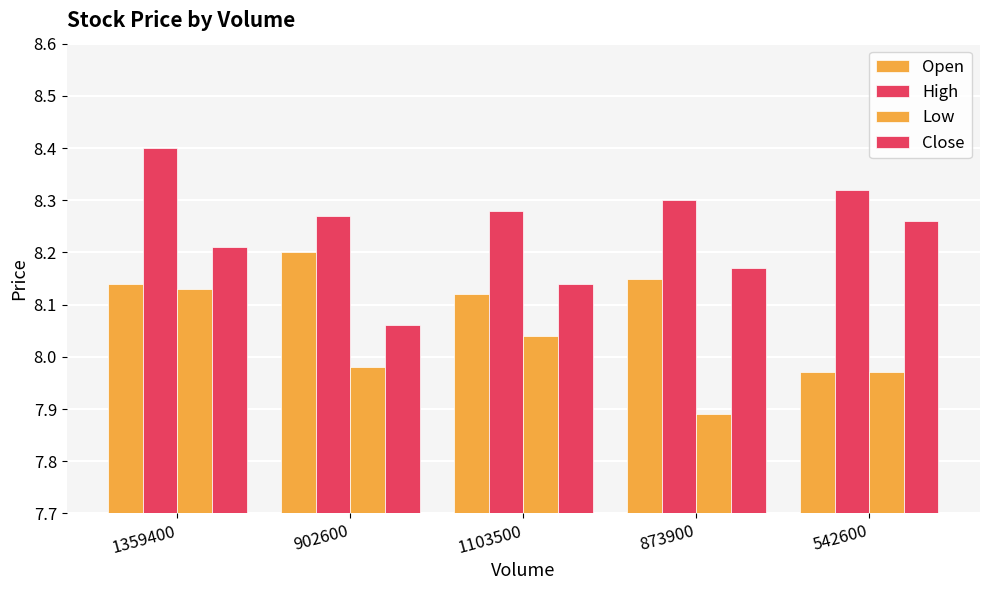

How many categories are shown in the chart?

5